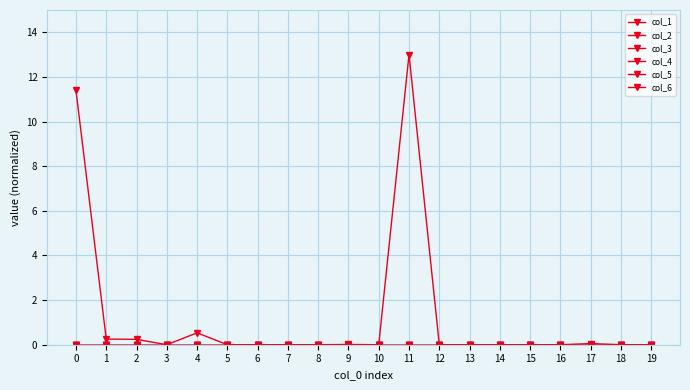

Between 5 and 6, which series saw the biggest shift?

col_1